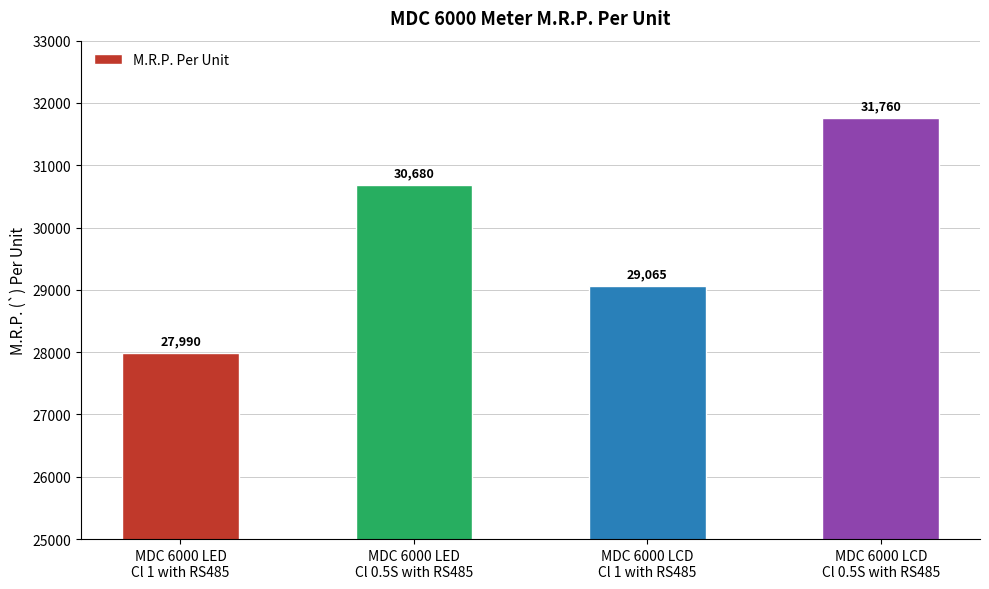

How many values are between 29065 and 31760?

3